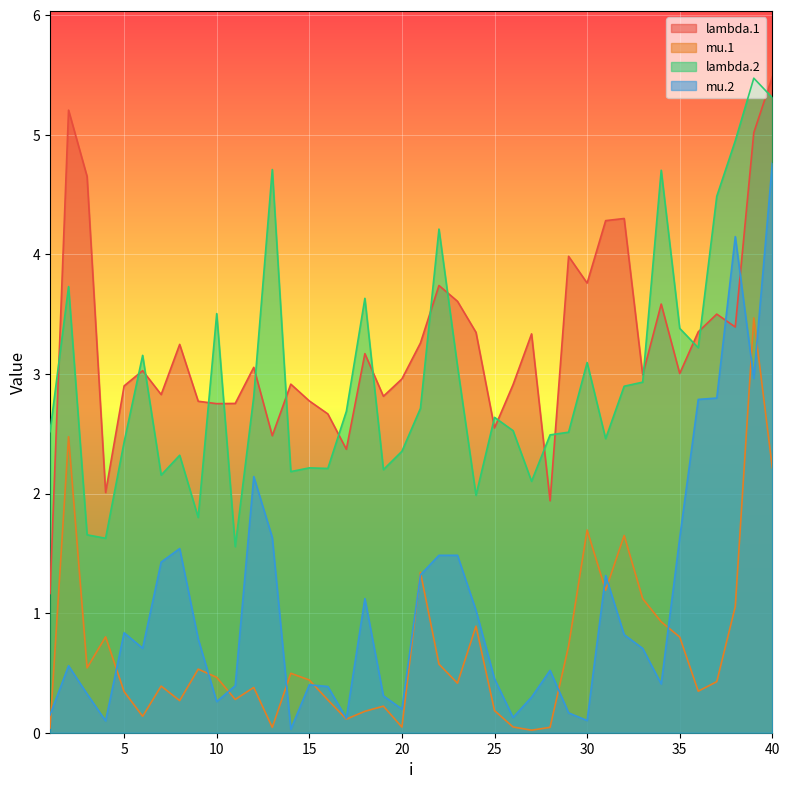

At 24, list the series in order from smallest to largest.

mu.1, mu.2, lambda.2, lambda.1